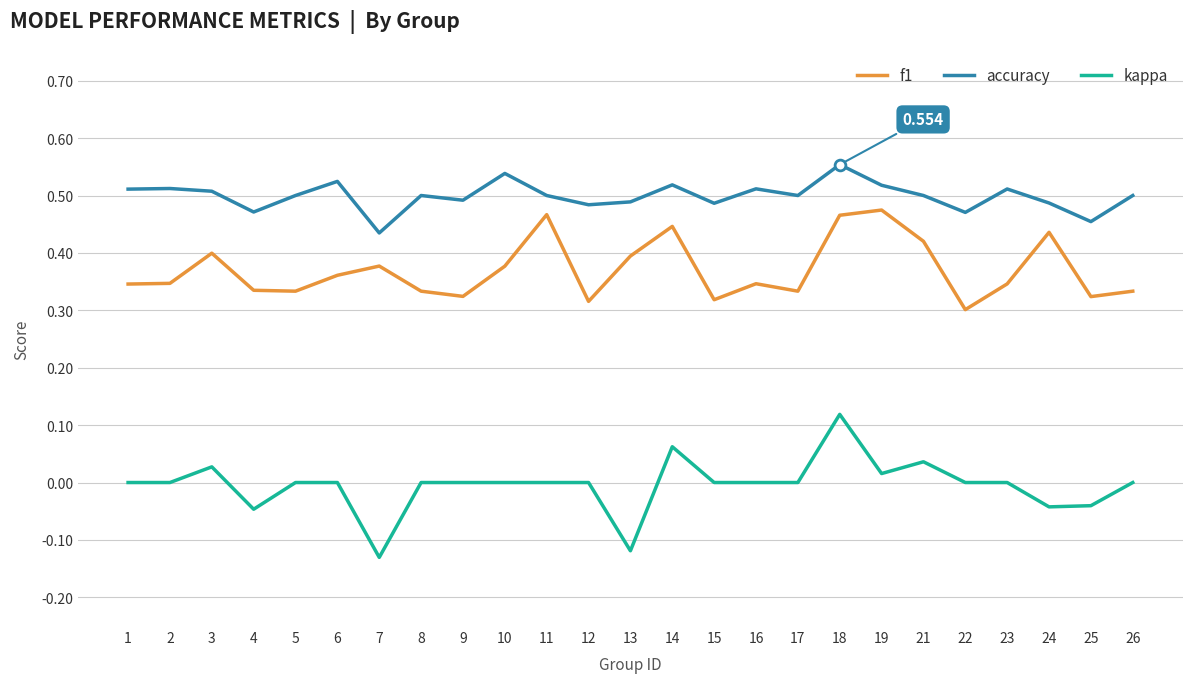

Which series has the largest range (max minus min)?

kappa